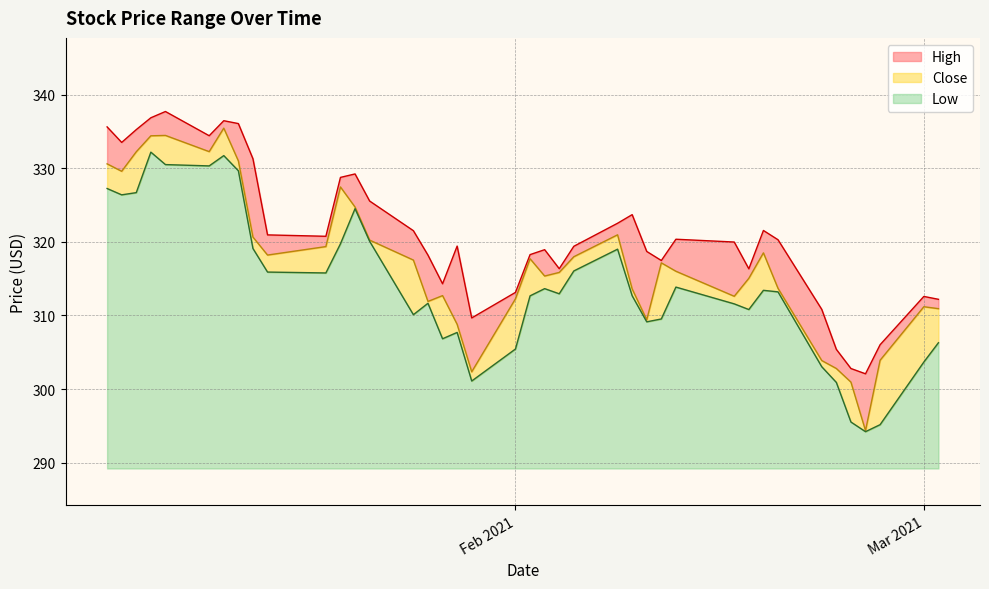

What is the lowest value of the Low series?

5.0